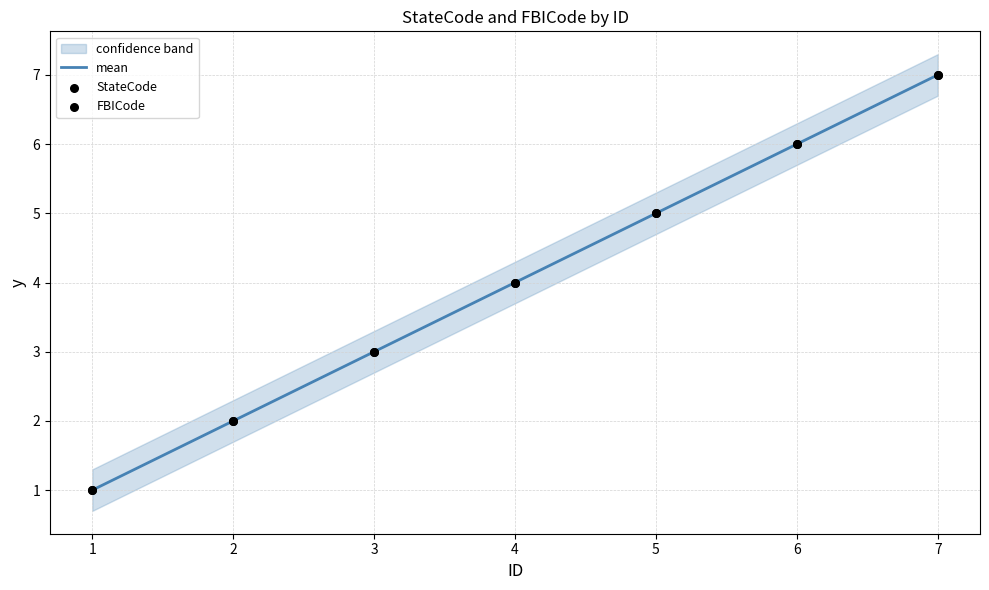

List the labels in order of mean value, largest first.

7, 6, 5, 4, 3, 2, 1